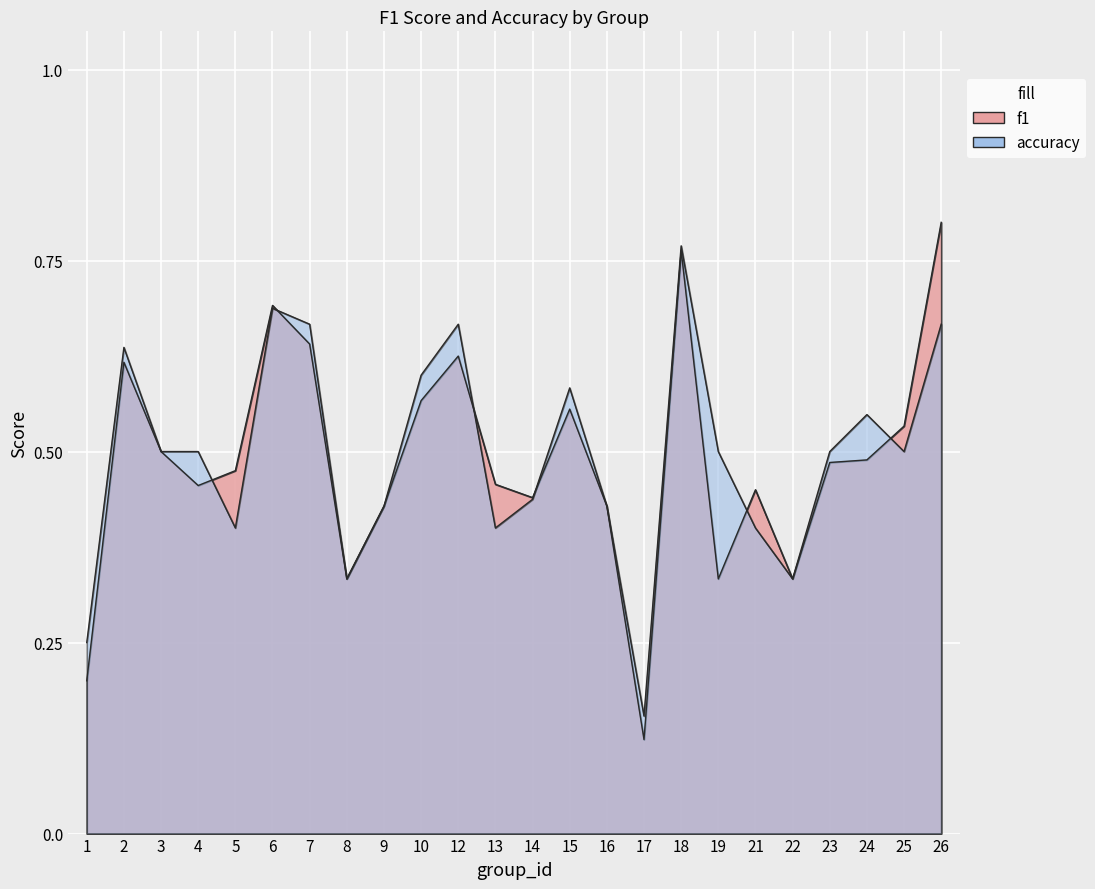

What are all the series names shown in the legend?

f1, accuracy